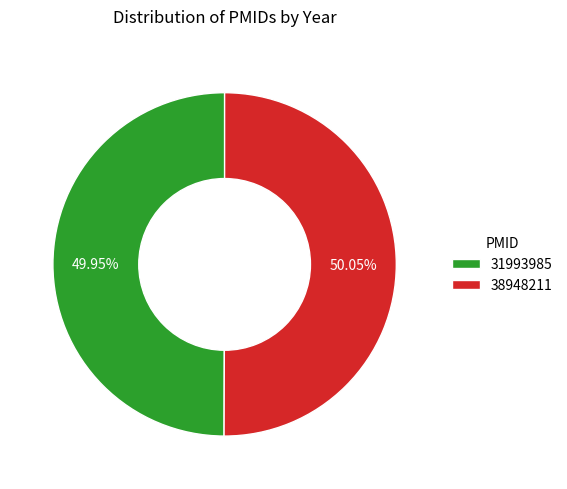

Count the number of slices in the pie.

2